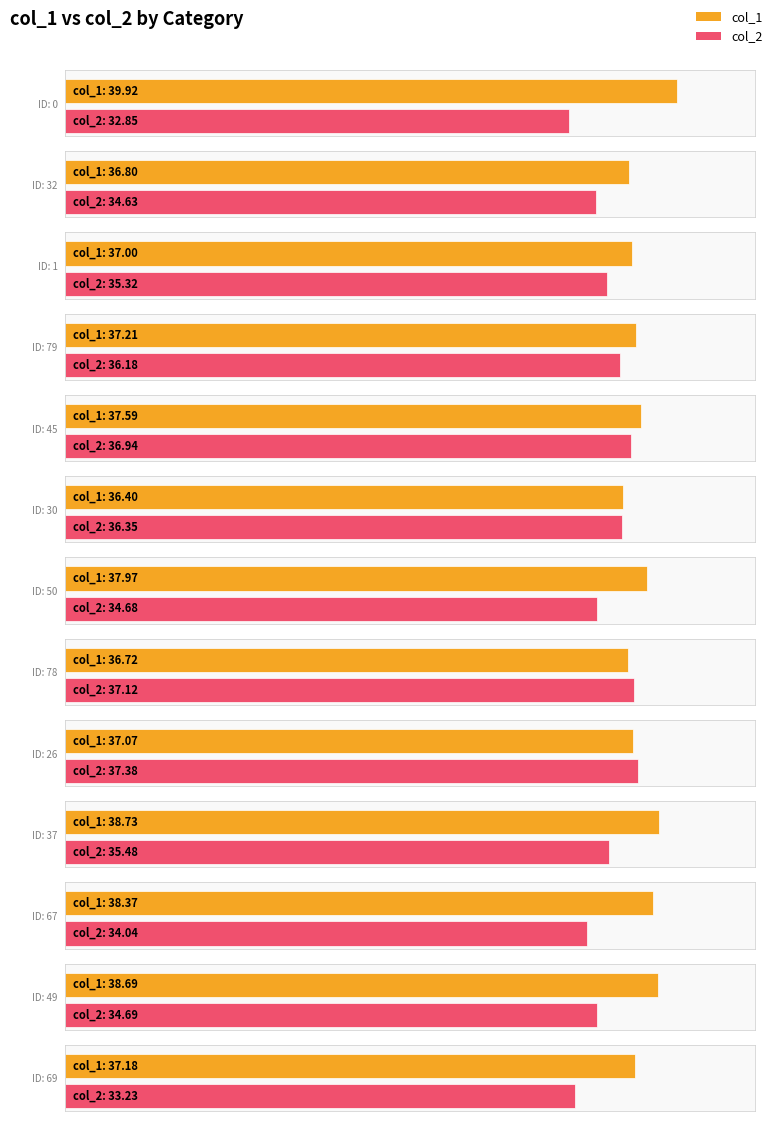

How many bars are there in total?

26